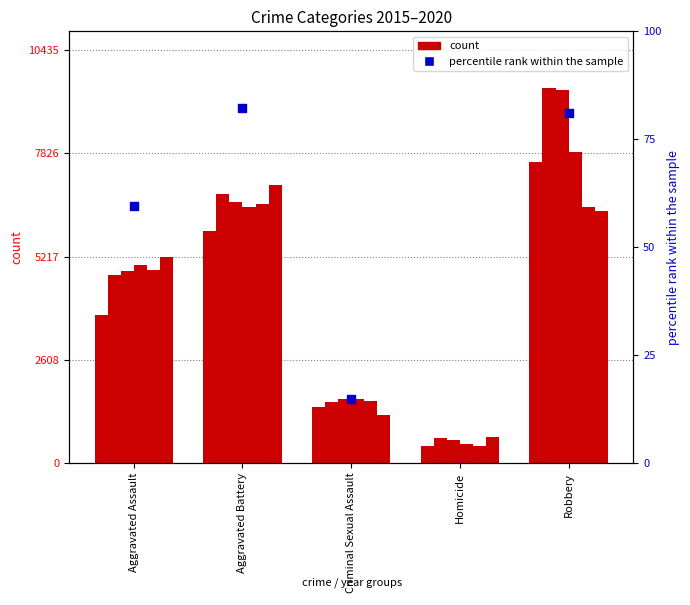

What is the change in value from Aggravated Battery to Homicide?

-83.1